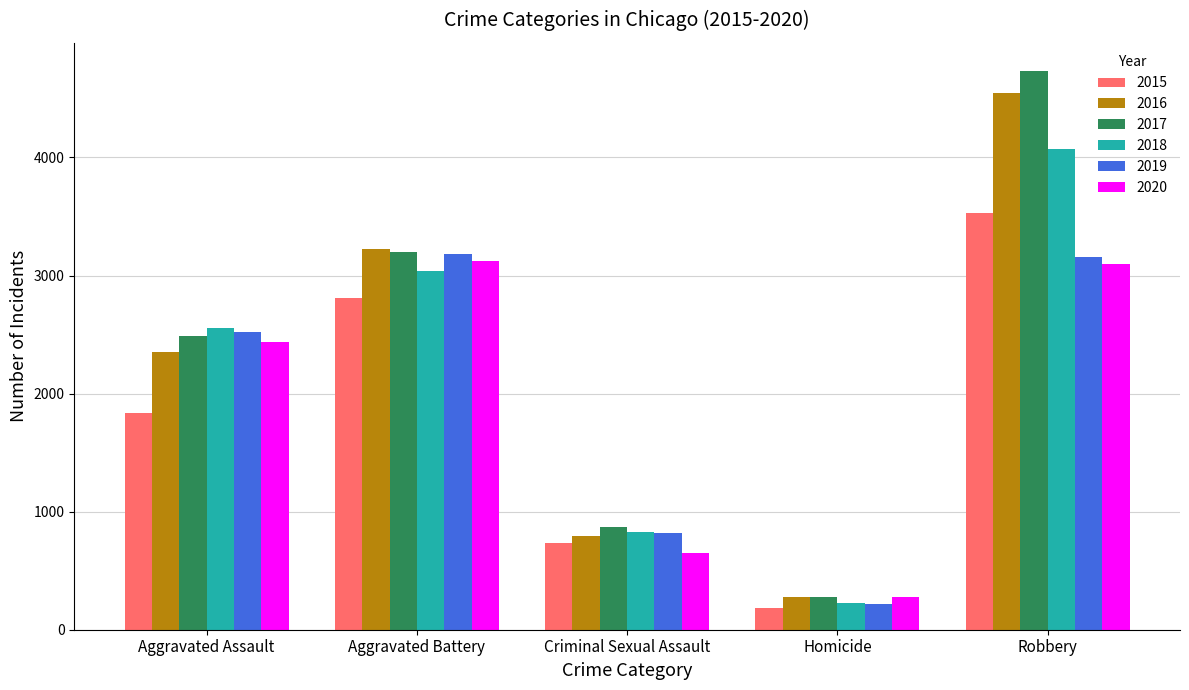

What is the total value across all series at Criminal Sexual Assault?

4700